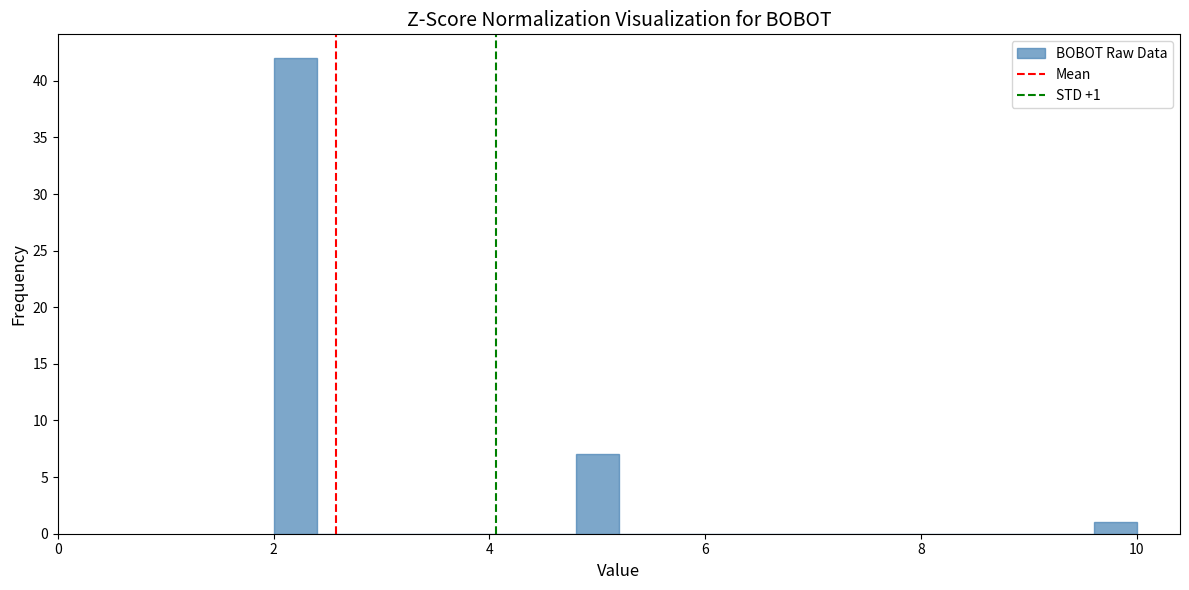

Read against the x-axis, roughly where is the centre of the tallest bar?

2.2